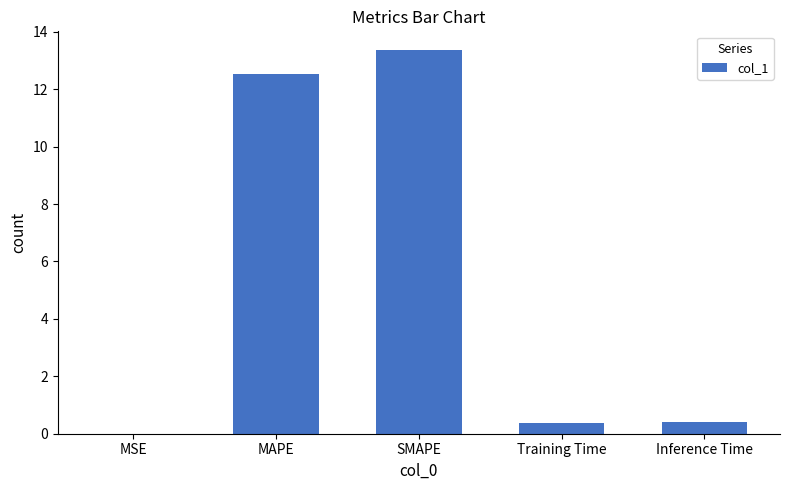

At which category does the chart reach its peak across all series?

SMAPE